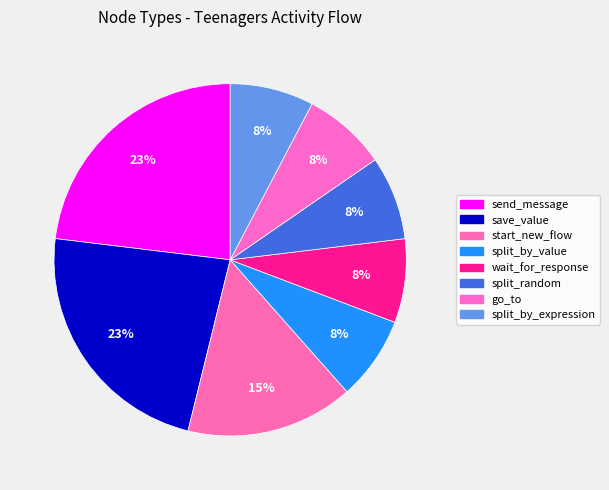

Count the number of slices in the pie.

8